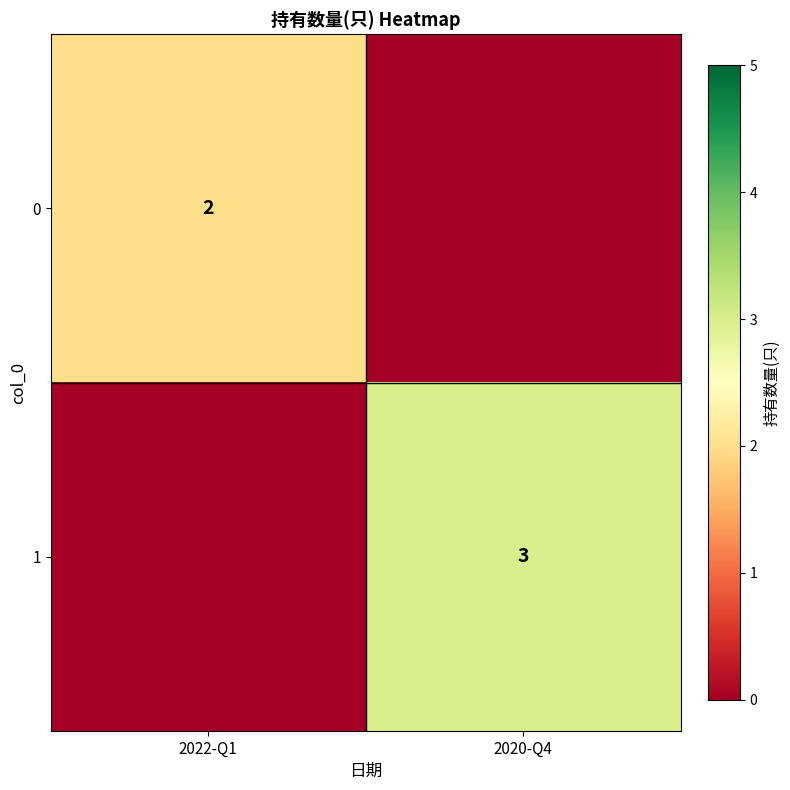

Is it true that 1 equals 1 at 2020-Q4?

False